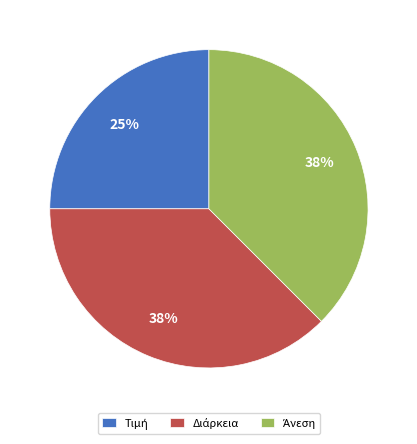

Does any single category account for the majority?

No